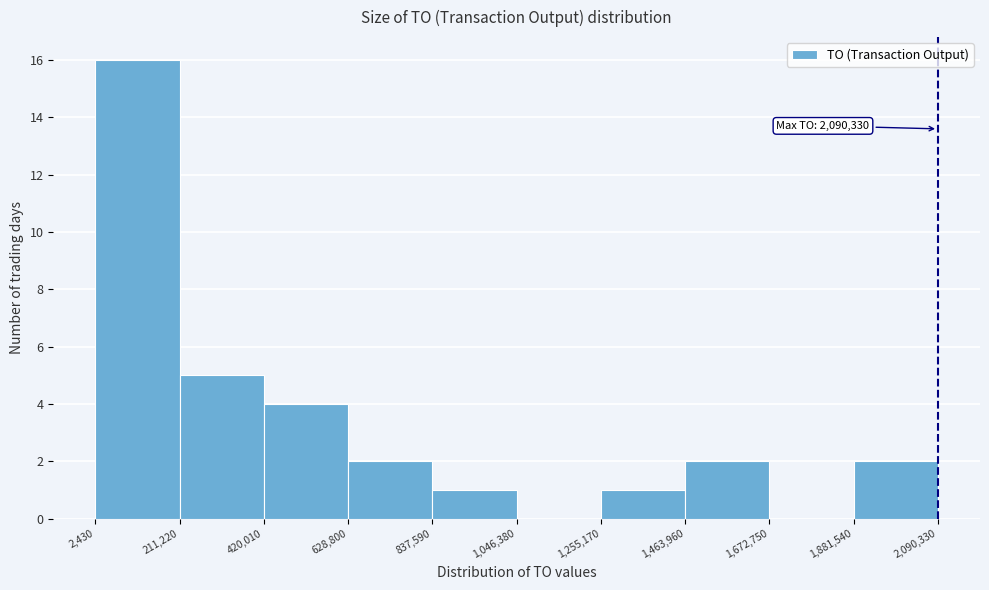

Which range on the x-axis has the tallest bar?

2,430 to 211,220